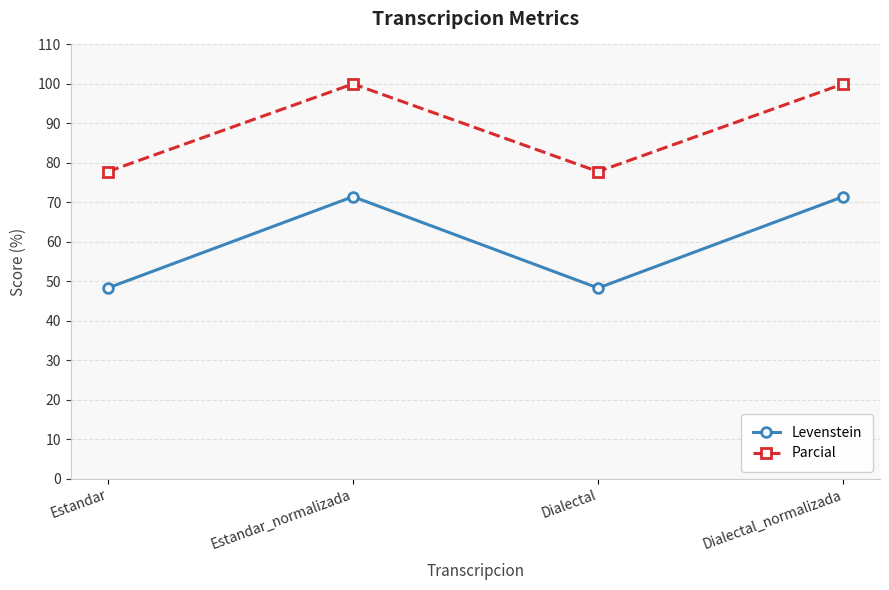

The value of Levenstein at Dialectal is 30.1. True or false?

False